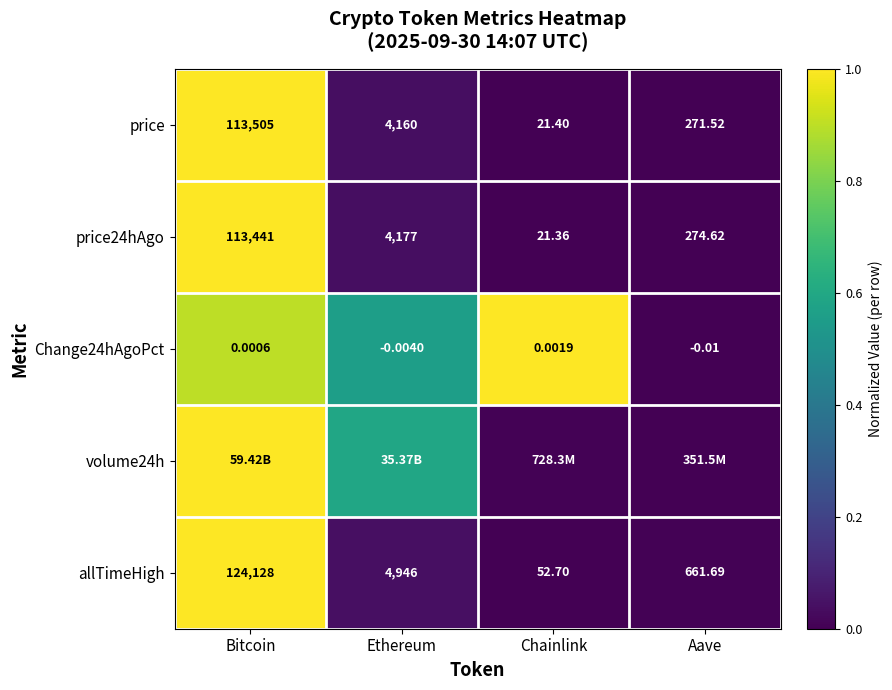

The price series shows 1.6 at Bitcoin. True or false?

False